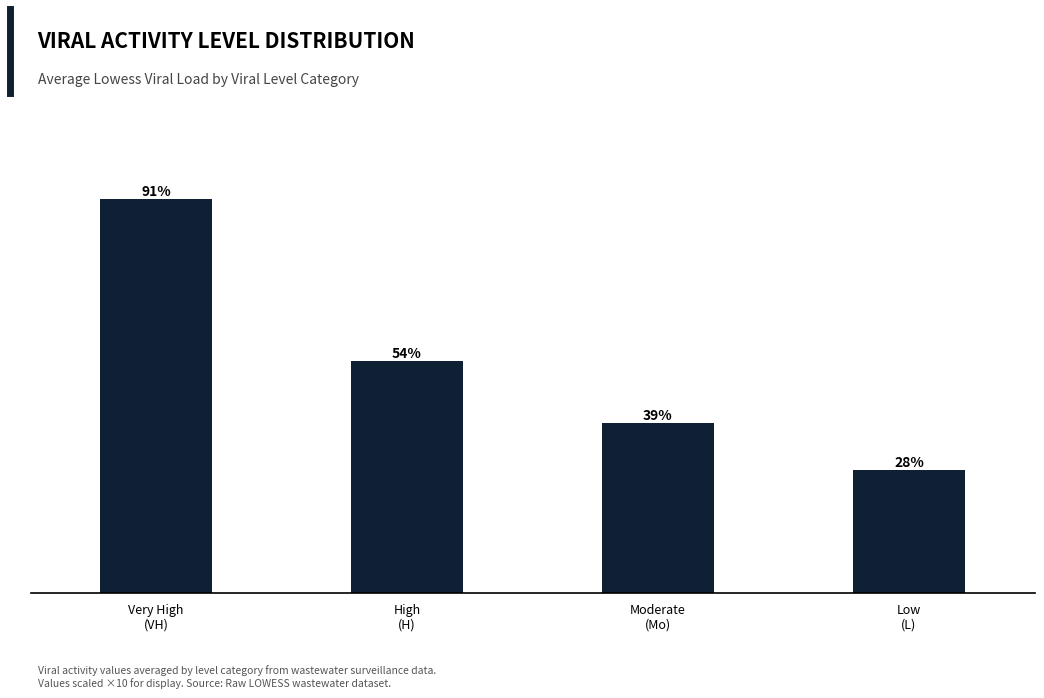

How many data points does each series have?

4